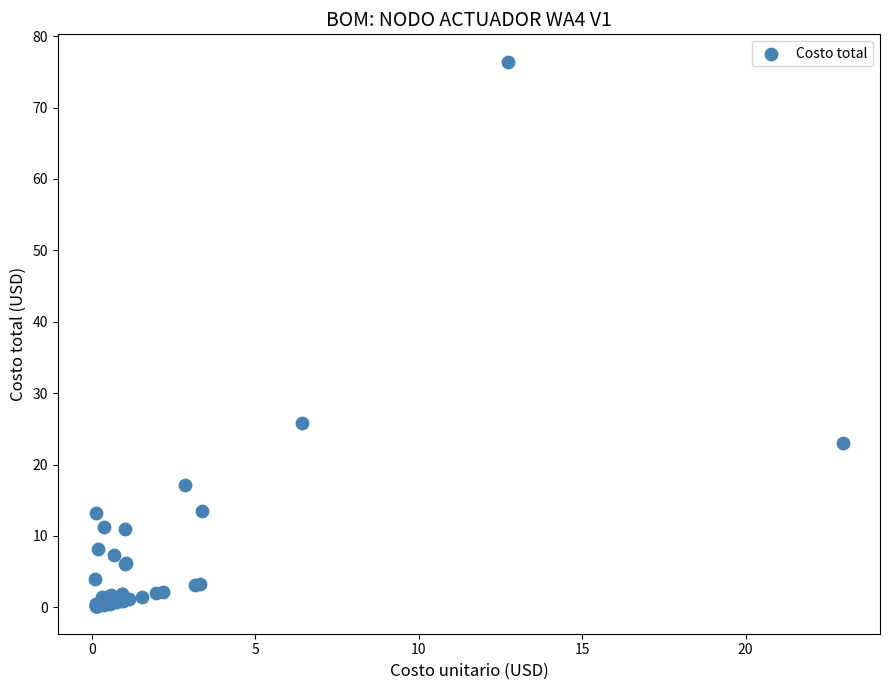

What Y value in the scatter plot is closest to 38?

25.8